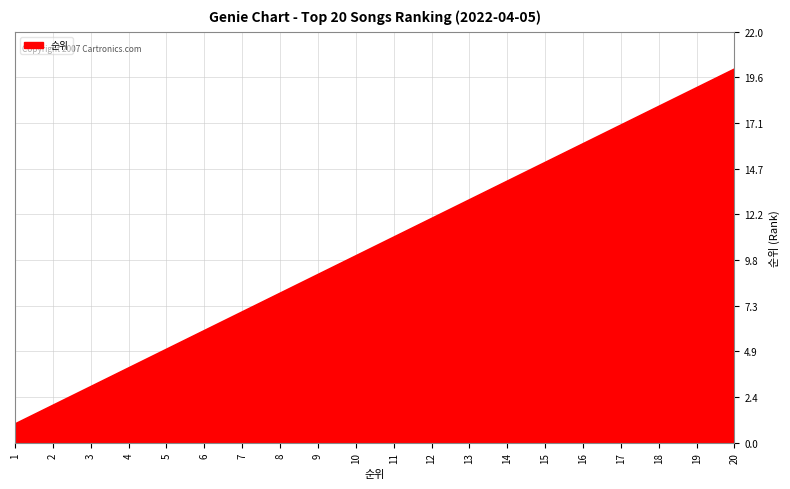

List the labels in order of value, smallest first.

1, 2, 3, 4, 5, 6, 7, 8, 9, 10, 11, 12, 13, 14, 15, 16, 17, 18, 19, 20